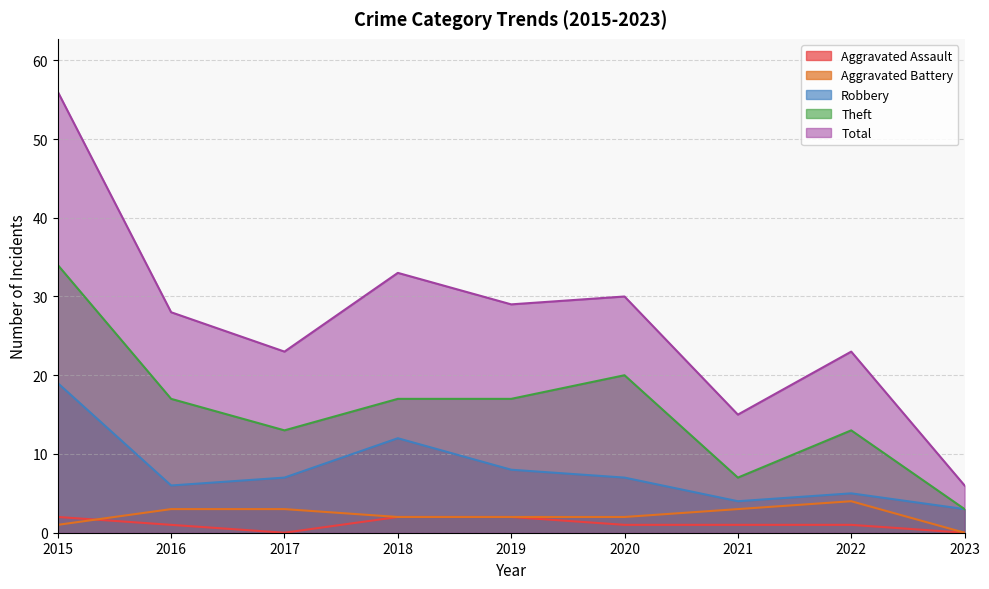

At how many categories does at least one series exceed 51?

1